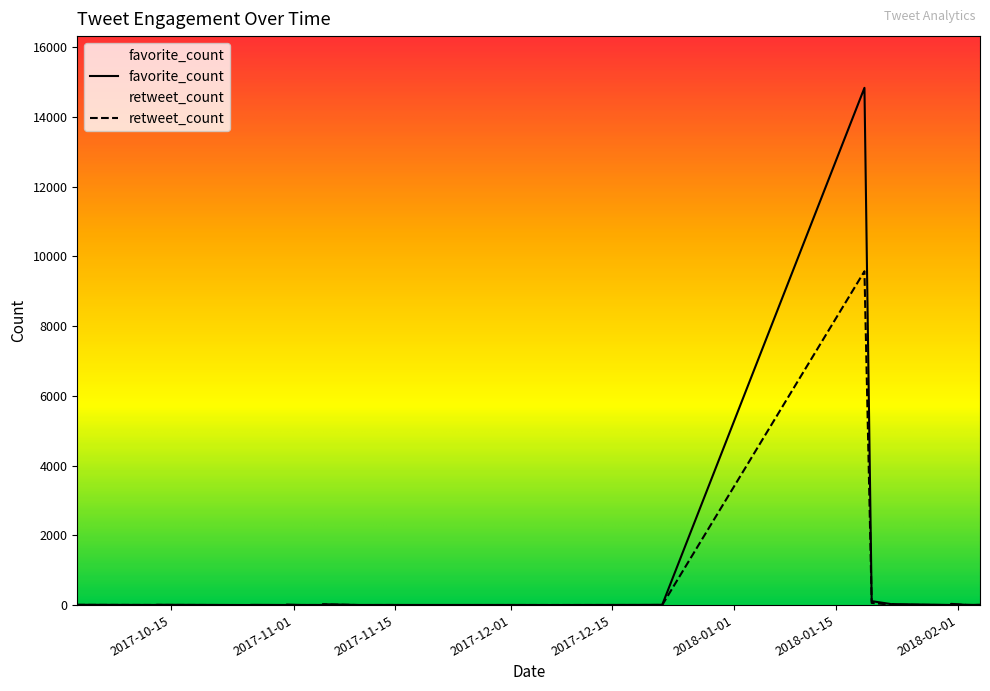

How many series are shown in this chart?

2